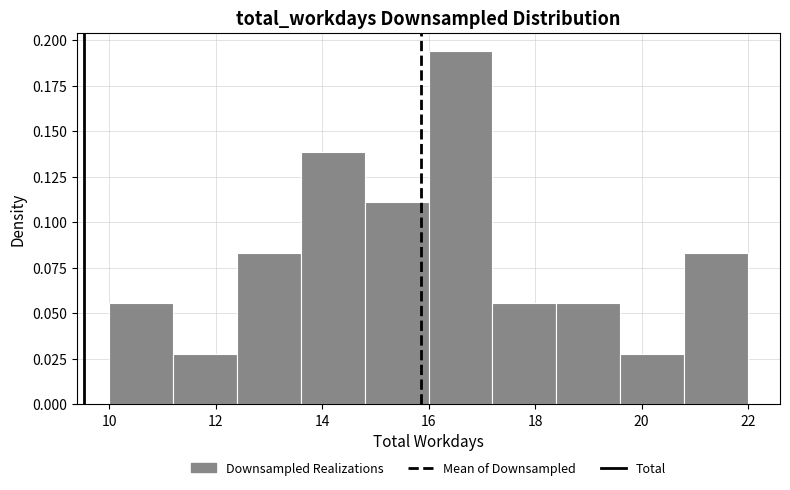

Reading left to right, transcribe this chart: for each bar, give the range it covers on the x-axis and its height. The values are not printed on the chart, so give them approximately, as read against the axis.

10.0 to 11.2: 0.055
11.2 to 12.4: 0.030
12.4 to 13.6: 0.085
13.6 to 14.8: 0.140
14.8 to 16.0: 0.110
16.0 to 17.2: 0.195
17.2 to 18.4: 0.055
18.4 to 19.6: 0.055
19.6 to 20.8: 0.030
20.8 to 22.0: 0.085